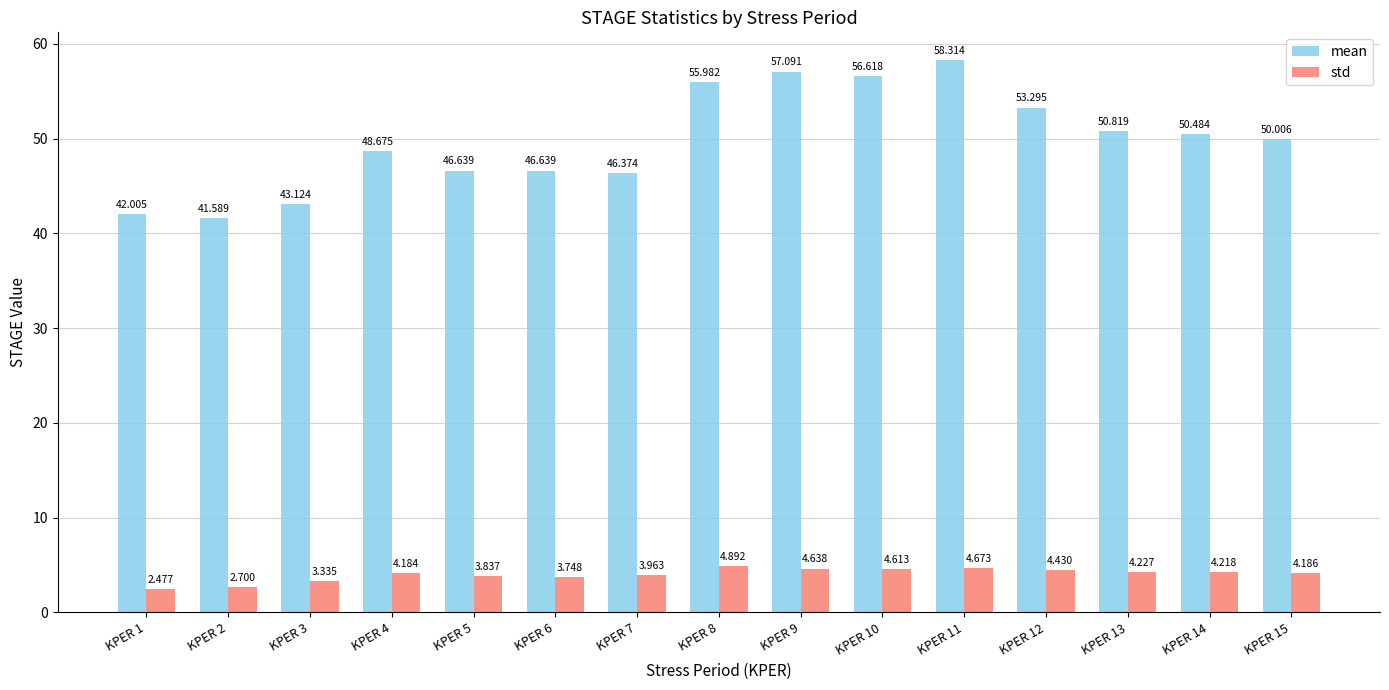

At which label is std closest to 3?

KPER 2